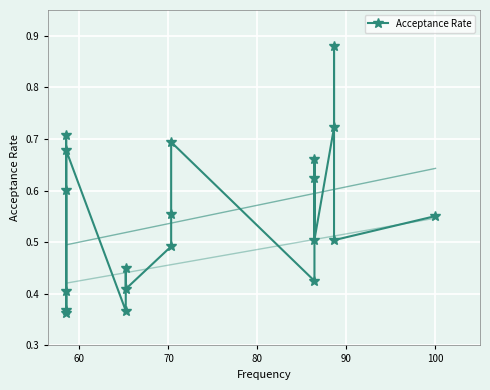

What is the minimum value shown in the chart?

0.4